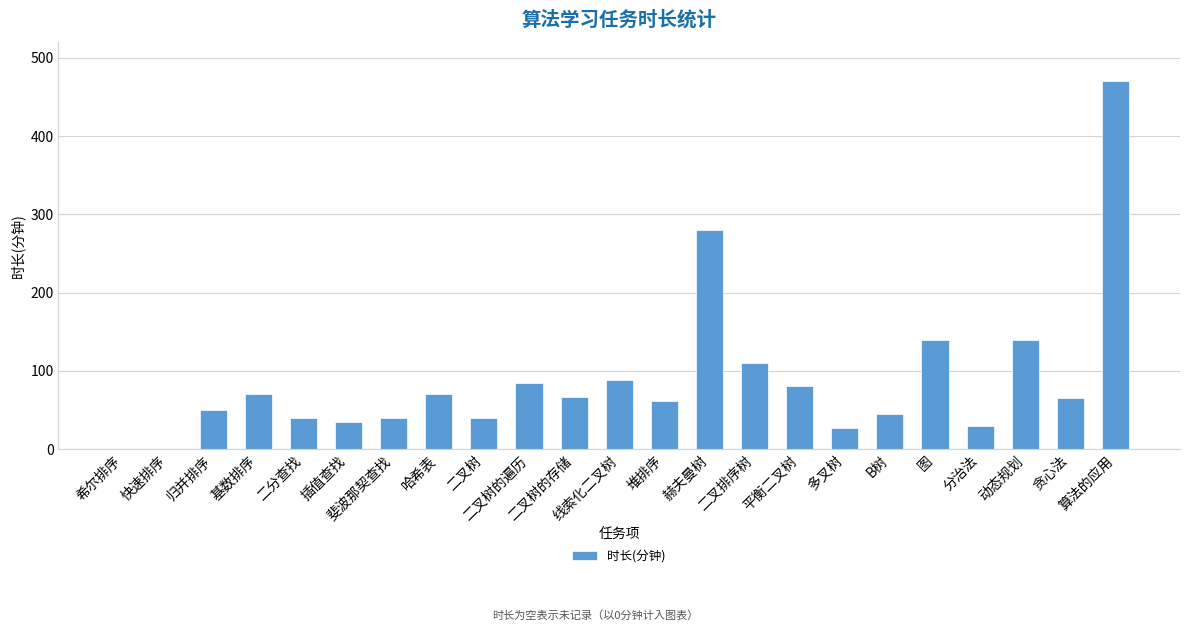

What is the sum of all values?

2035